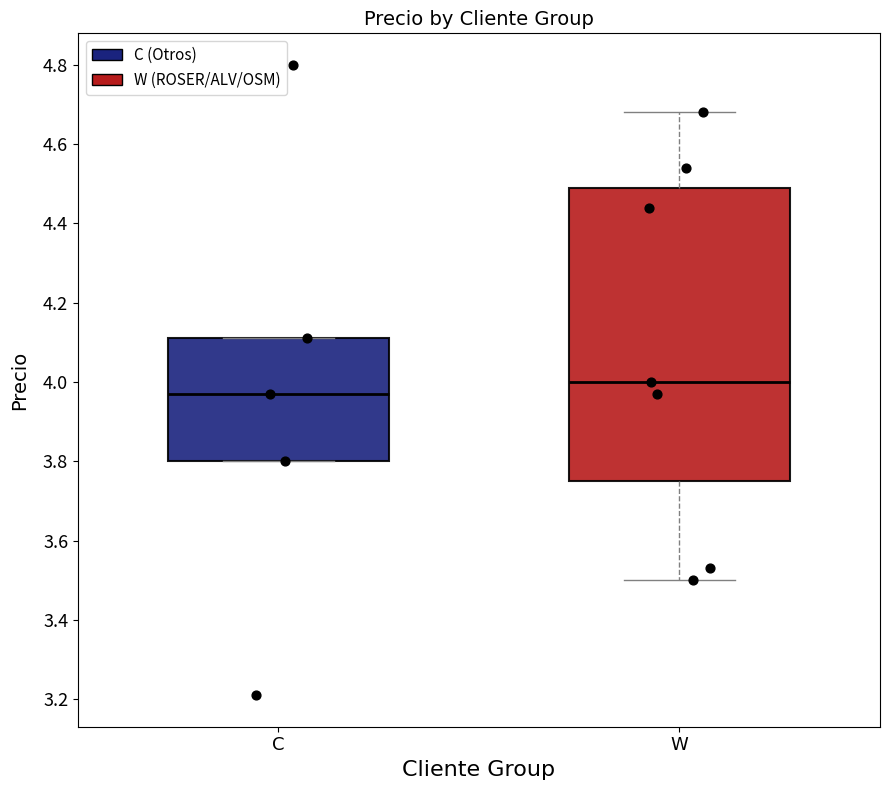

Which box is the tallest, from its lower edge to its upper edge?

W